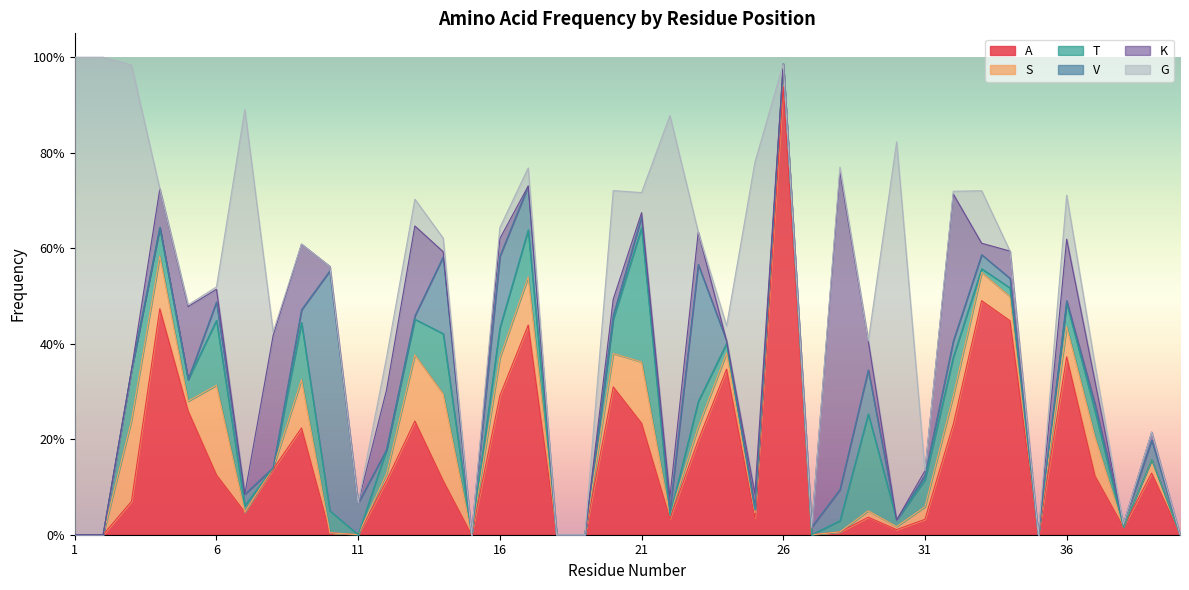

What is the sum of the V values at 4 and 11?

0.1